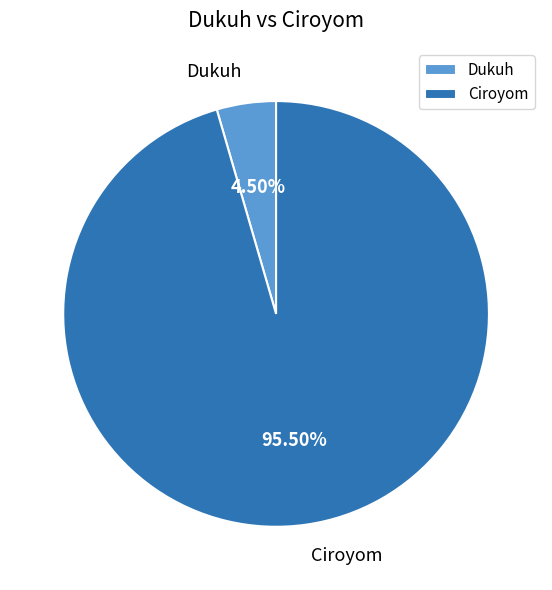

Rank the categories by value from highest to lowest.

Ciroyom, Dukuh